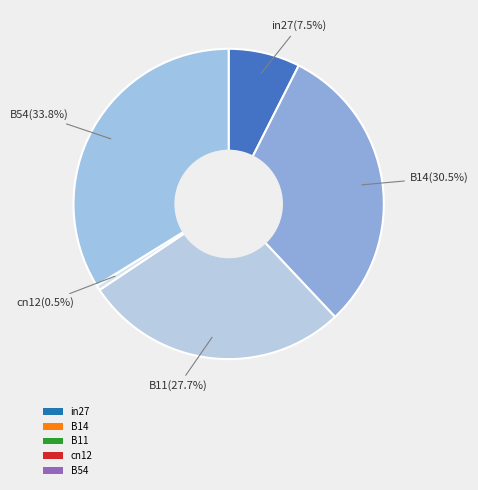

Does B11 account for over 50% of the chart?

No